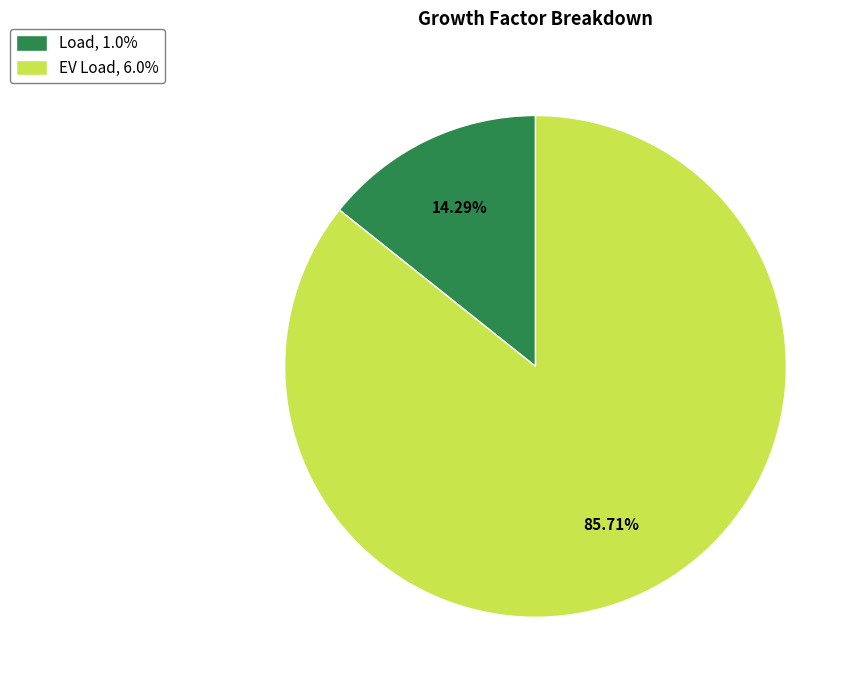

Does EV Load represent more than half of the total?

Yes